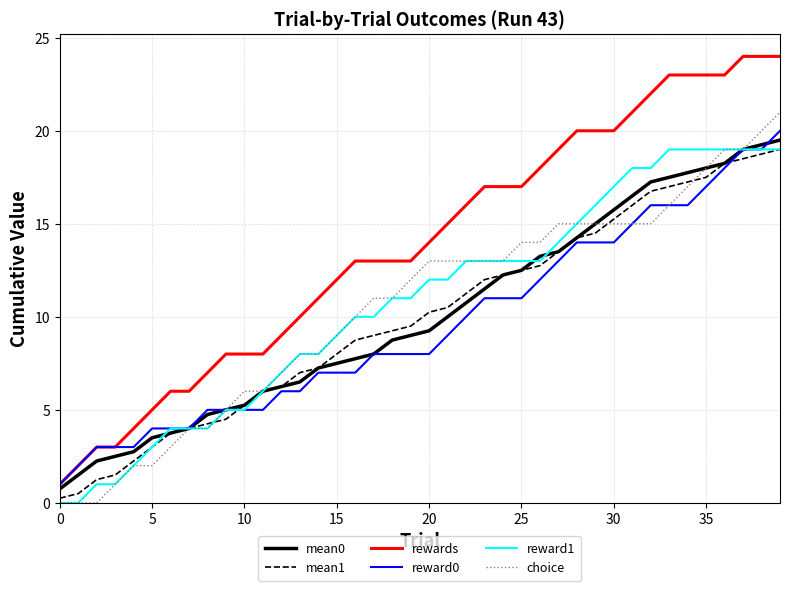

True or false: mean1 and rewards intersect in this chart.

False